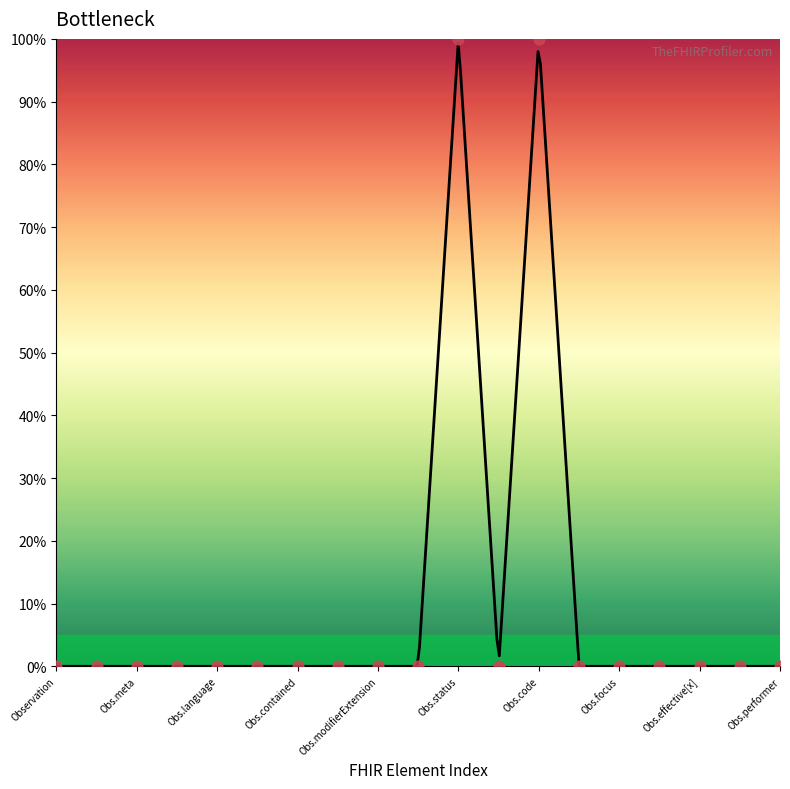

What is the change in value from Observation.code to Observation.encounter?

-100